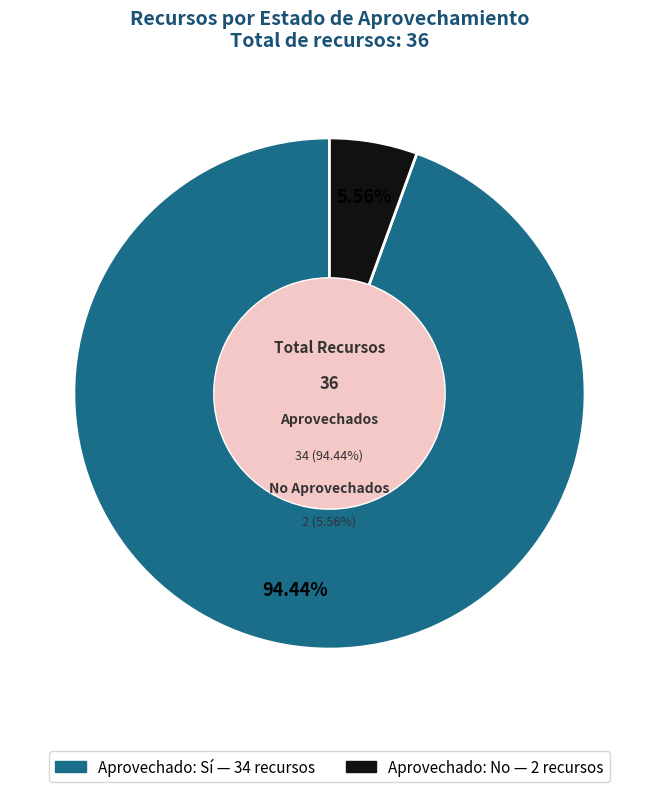

What is the majority slice?

si